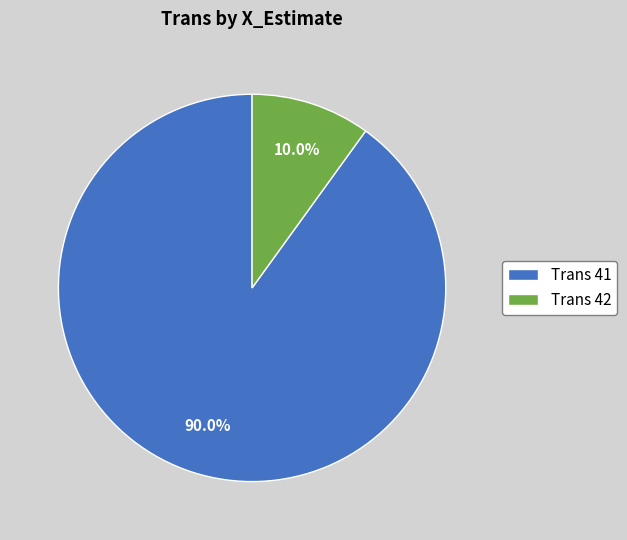

What is the largest slice in the pie chart?

Trans 41